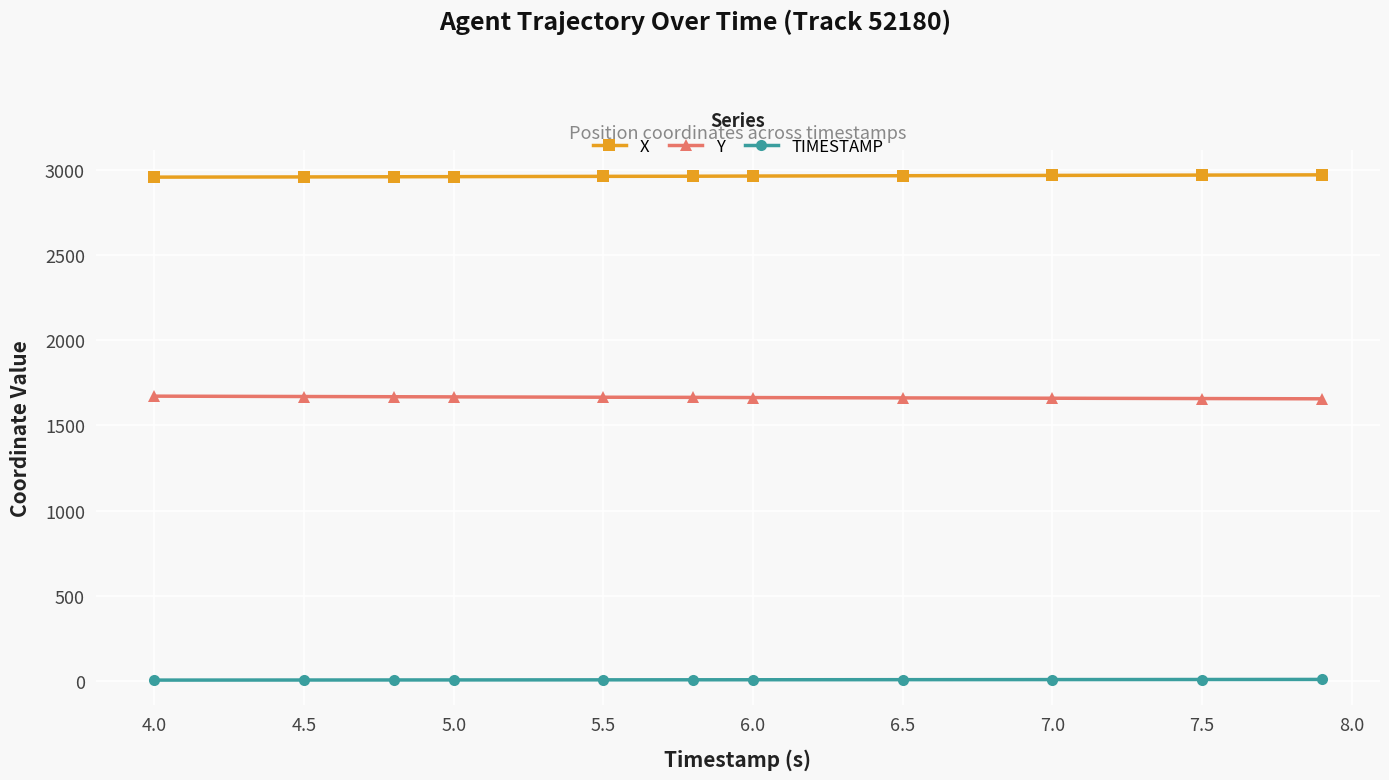

What is the highest value of the Y series?

1672.0